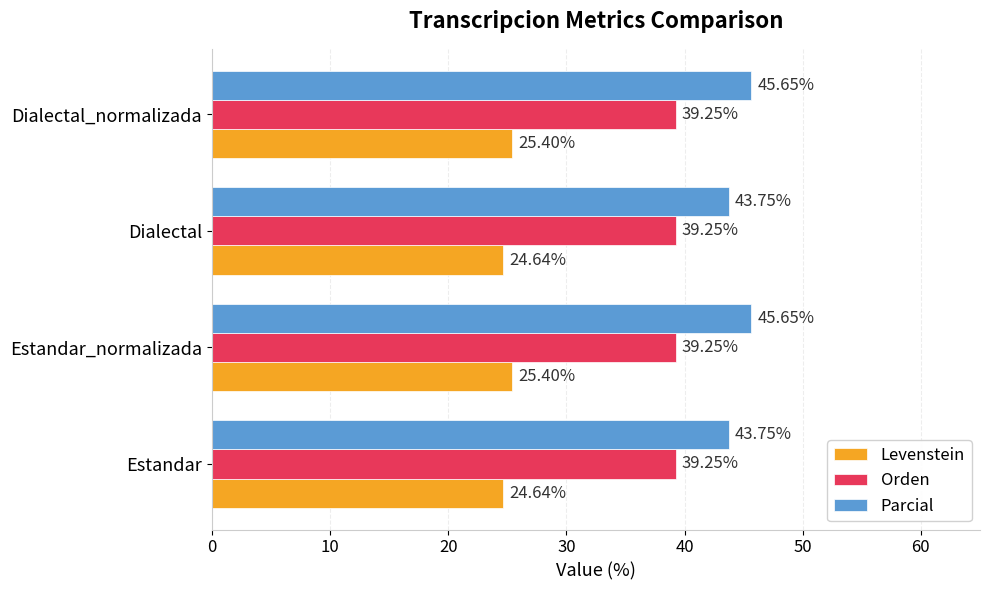

Which series has the widest spread of values?

Parcial